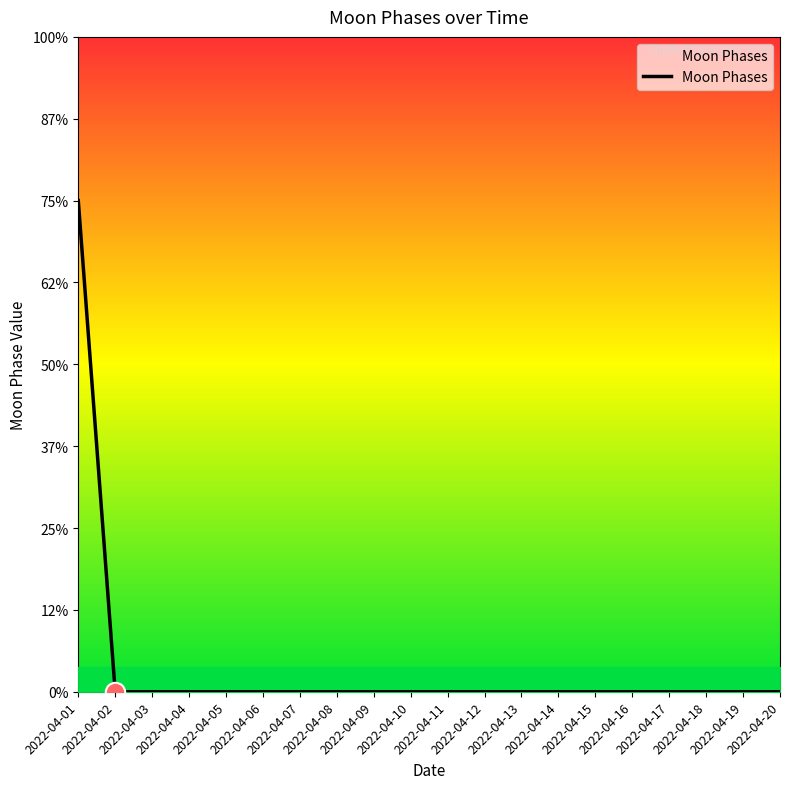

Reading left to right, list all the values displayed in this chart.

3	0	0	0	0	0	0	0	0	0	0	0	0	0	0	0	0	0	0	0